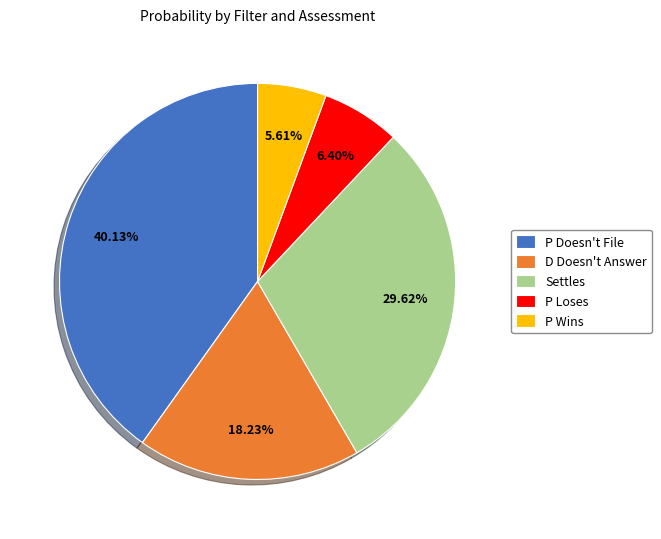

Between Settles and P Loses, which is larger?

Settles